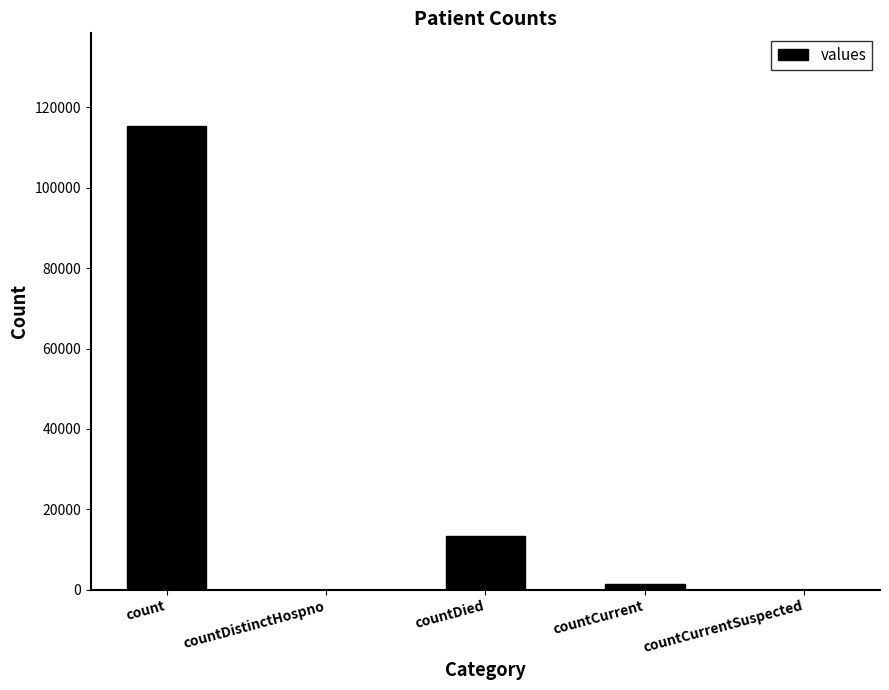

What is the greatest value displayed?

115379